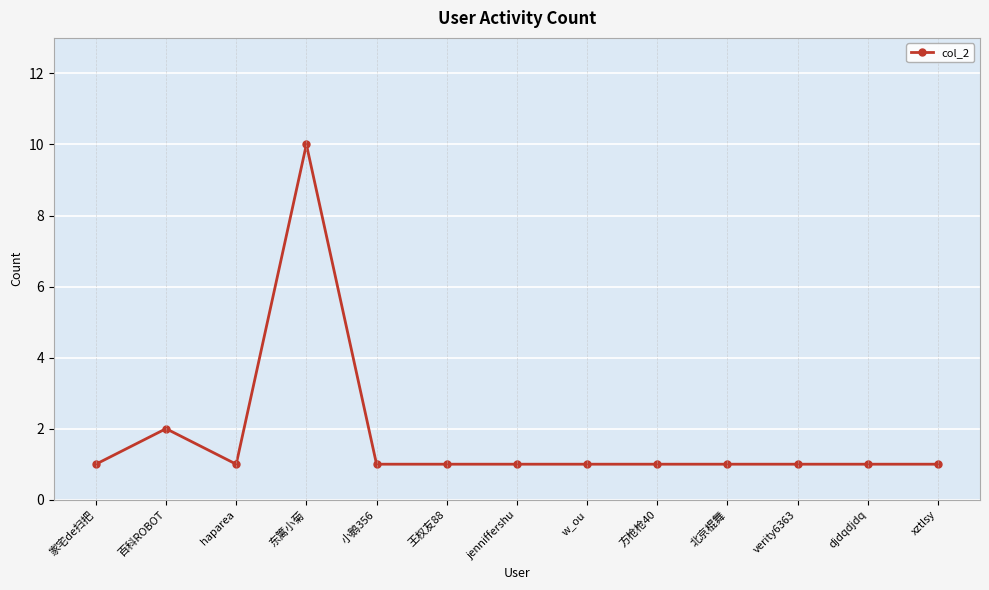

True or false: there are more than 1 points higher than both neighbors.

True